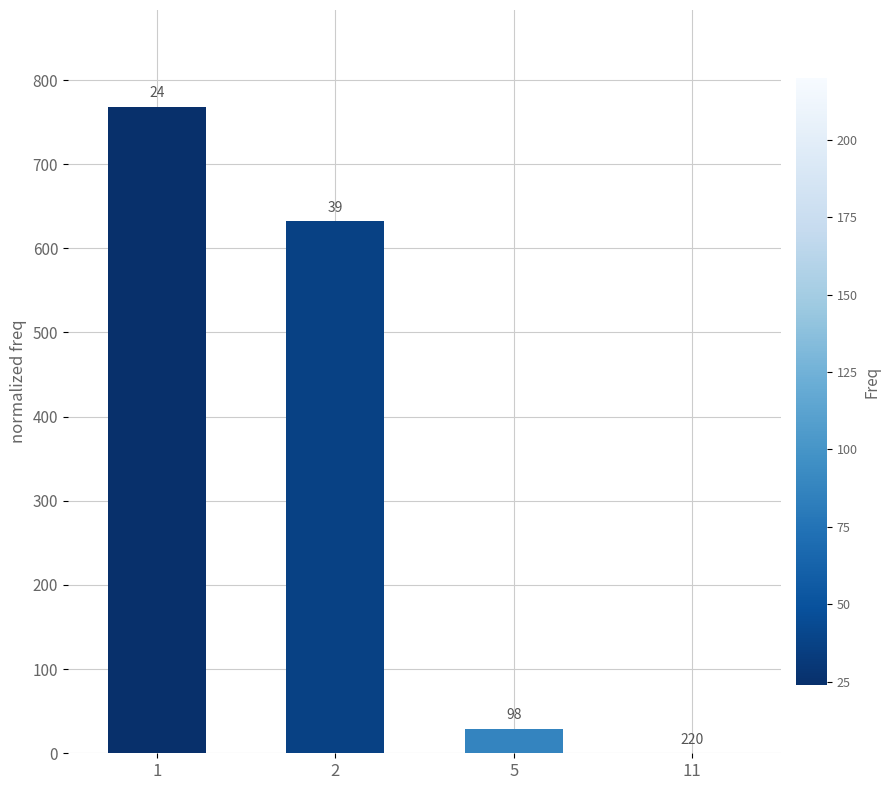

How many bars are there in total?

4